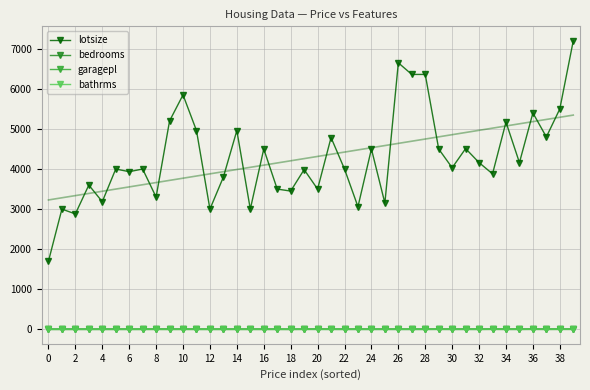

What is the value of the bathrms point at the 12th from the left?

1